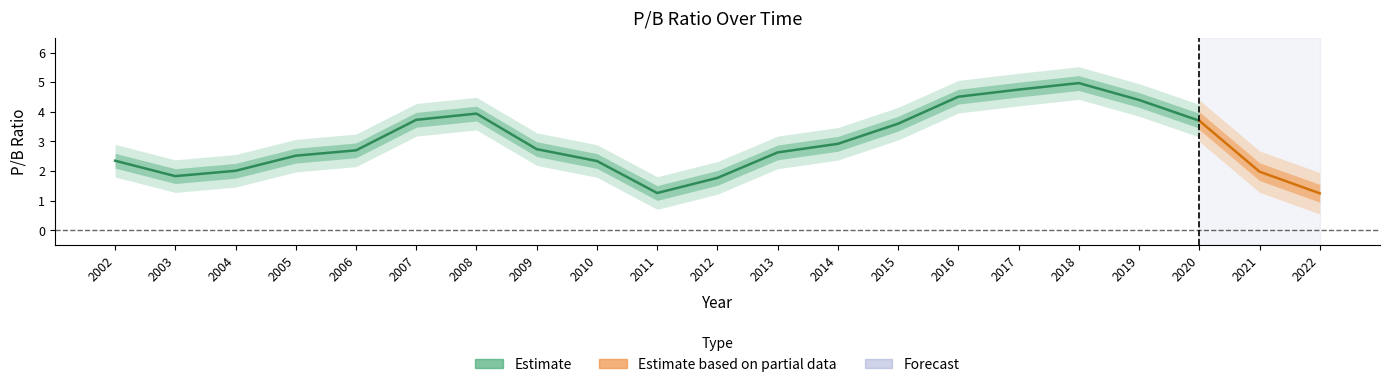

The value at 2003 is 1.8. True or false?

True